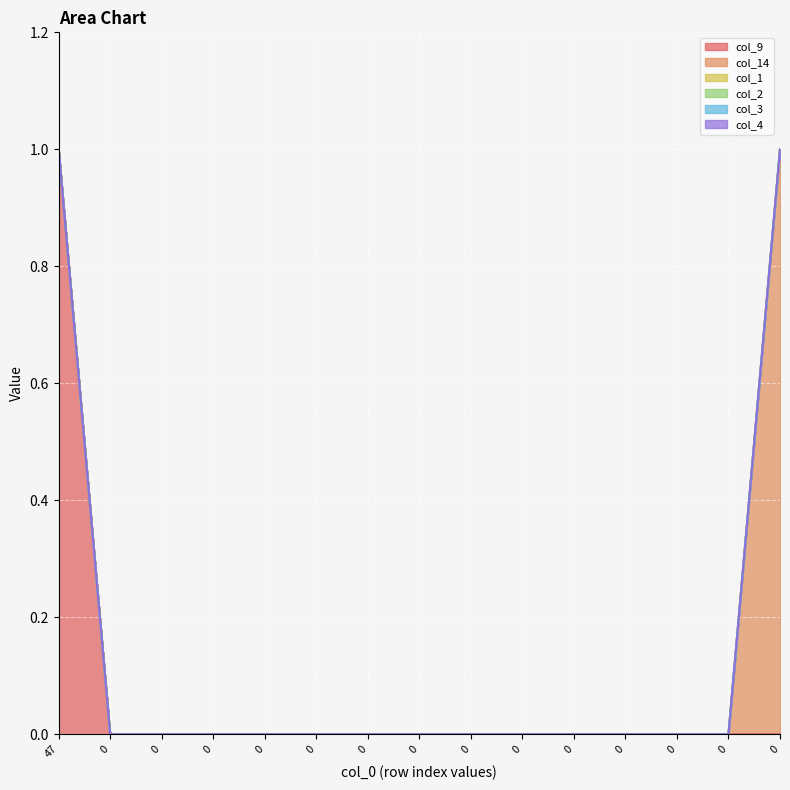

Does the chart display data point markers on the line(s)?

No